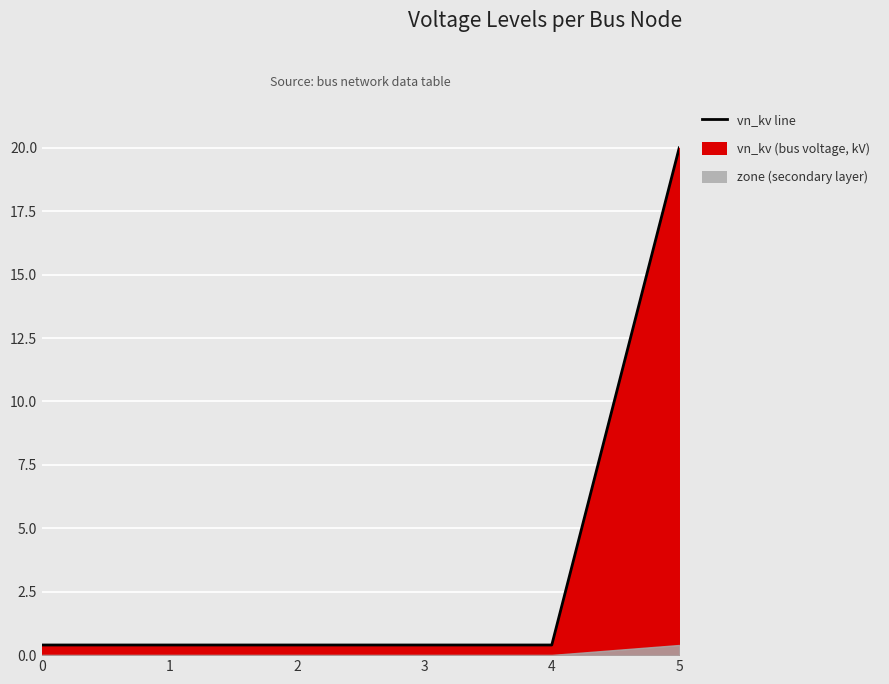

Which has a higher value, 3 or 5?

5